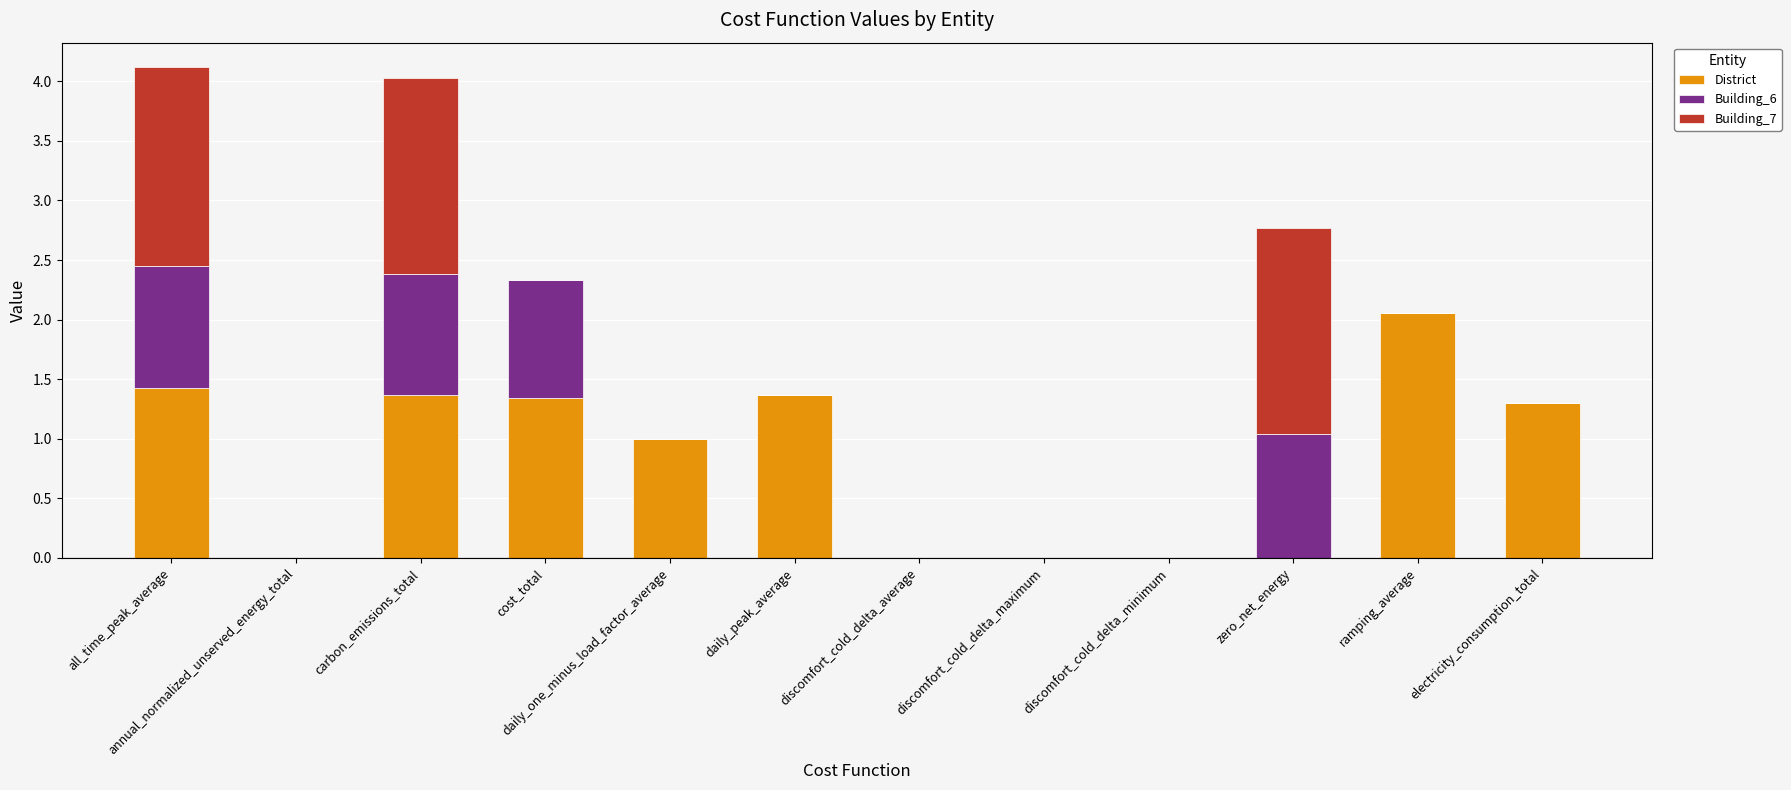

What is the sum of all District values?

9.9